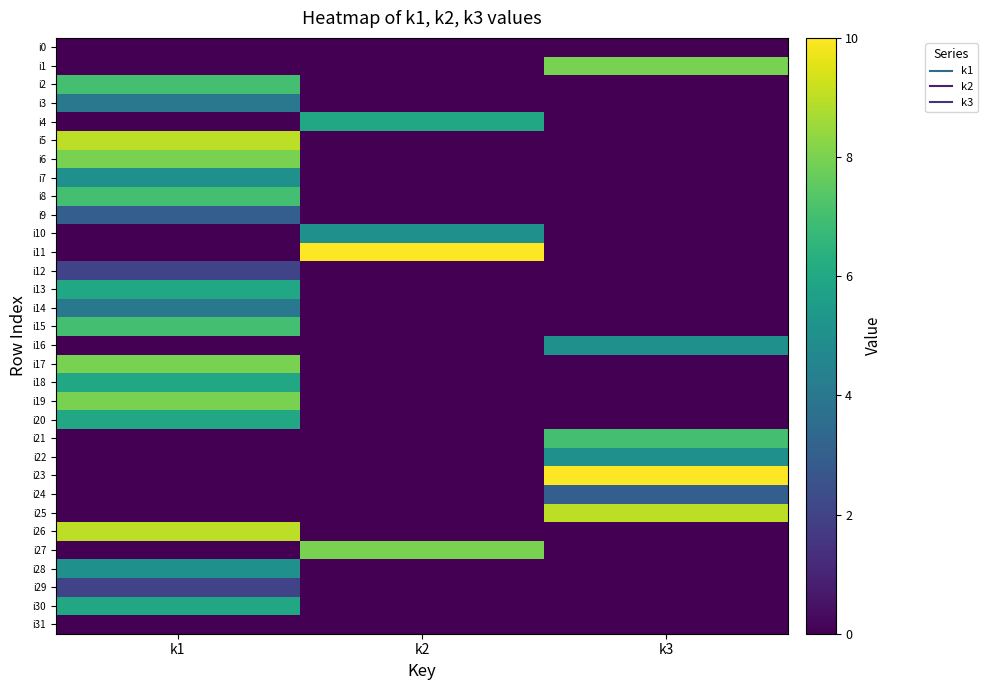

At which category is the sum across all series the highest?

k1